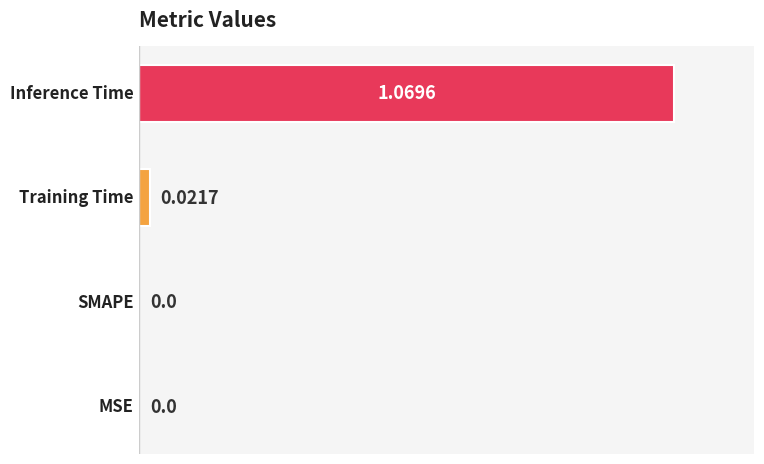

How many distinct data groups are displayed?

2